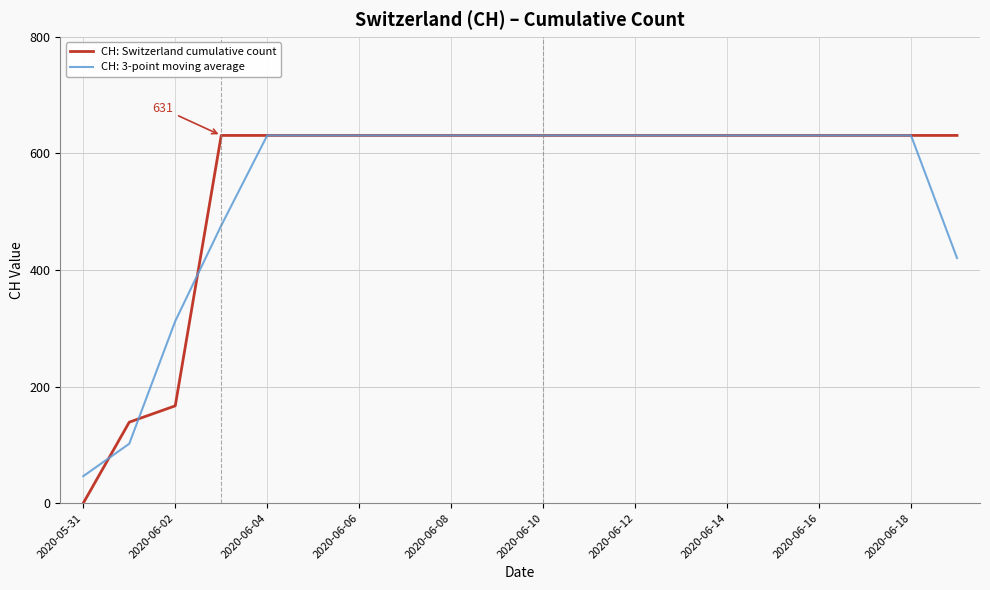

Which series has the largest range (max minus min)?

CH: Switzerland cumulative count